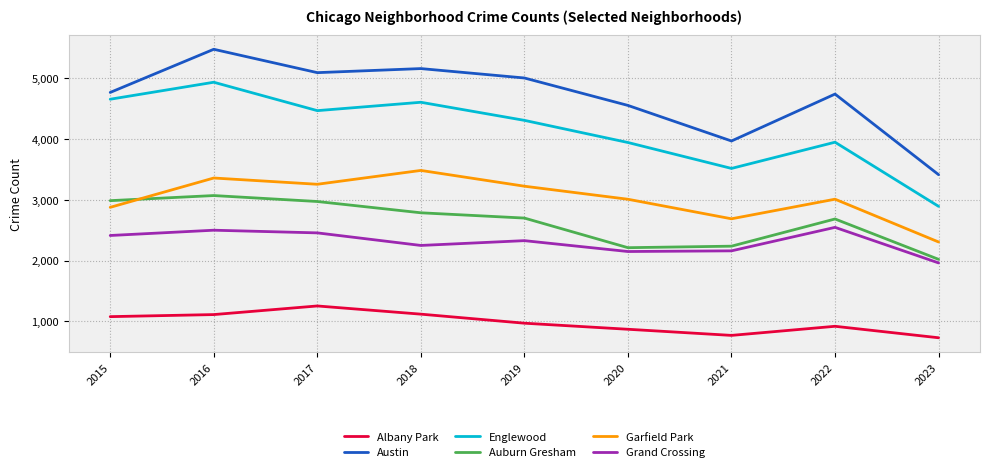

List the series in order of their peak value, lowest first.

Albany Park, Grand Crossing, Auburn Gresham, Garfield Park, Englewood, Austin